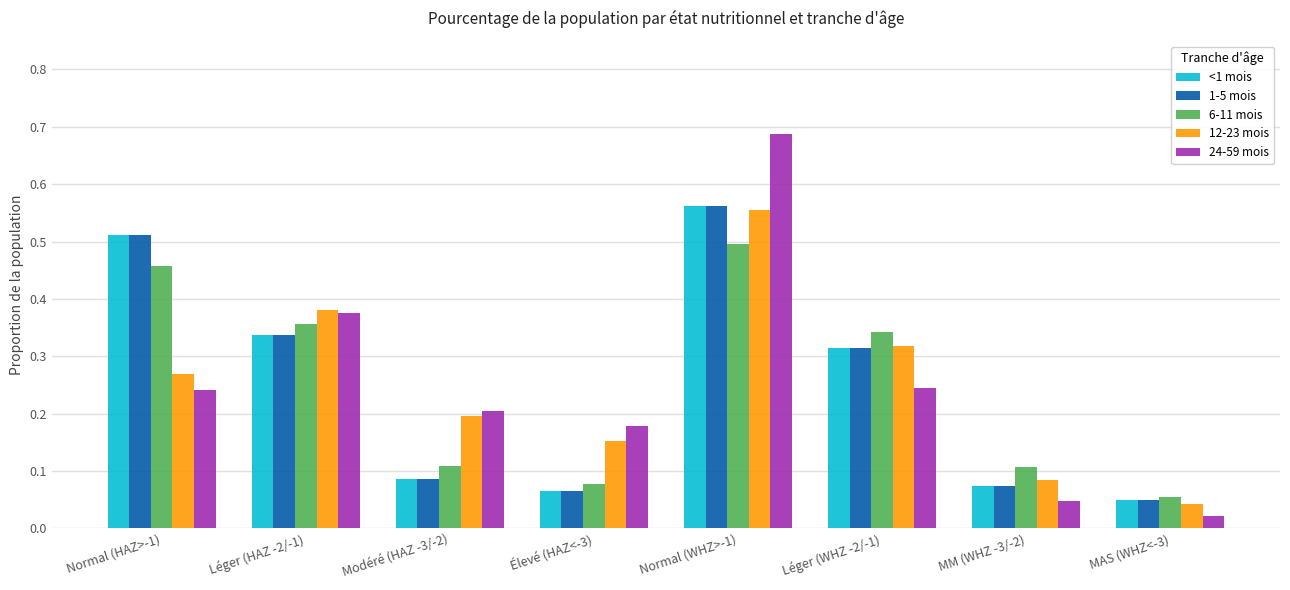

Where is <1 mois nearest to the value 0?

MAS (WHZ<-3)